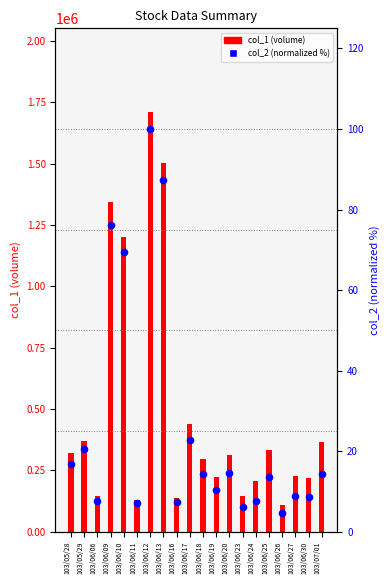

At which category is the sum across all series the highest?

103/06/12